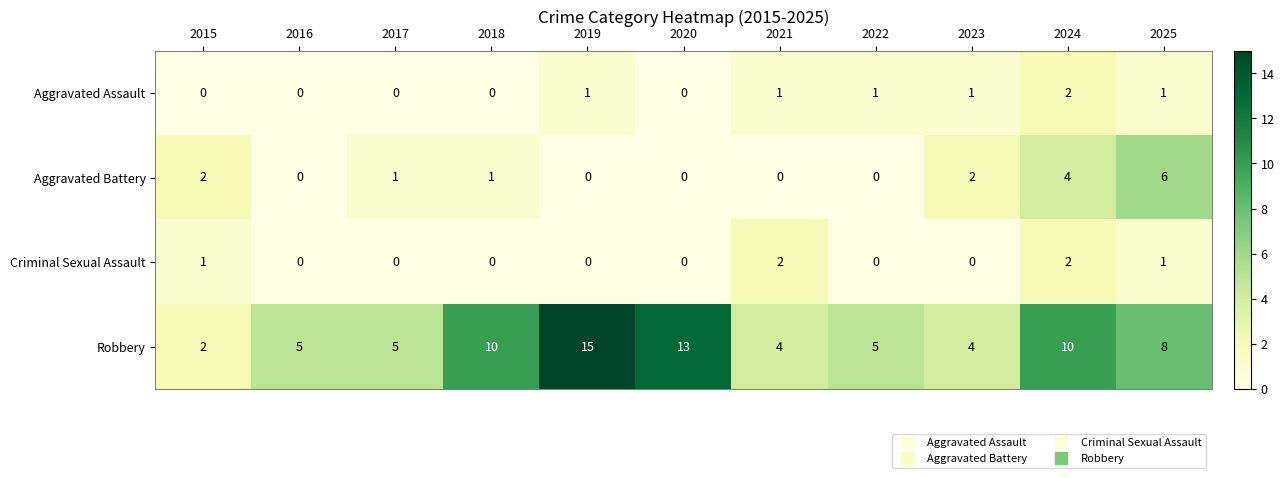

How many series are shown in this chart?

4